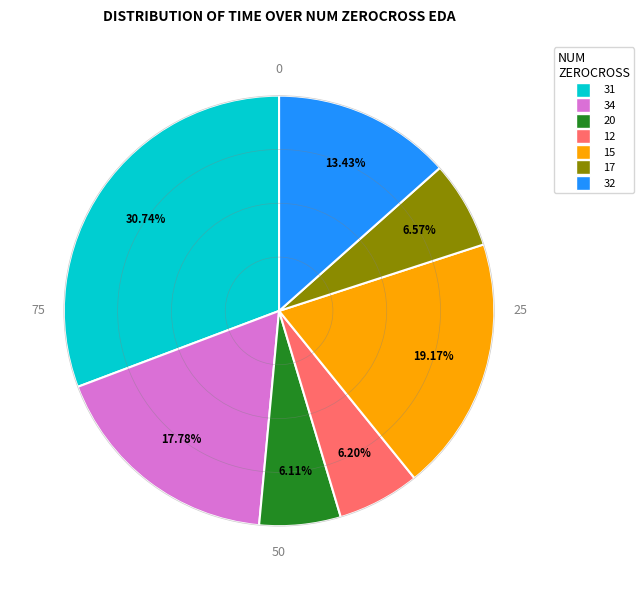

Is there any slice that represents more than half of the pie?

No